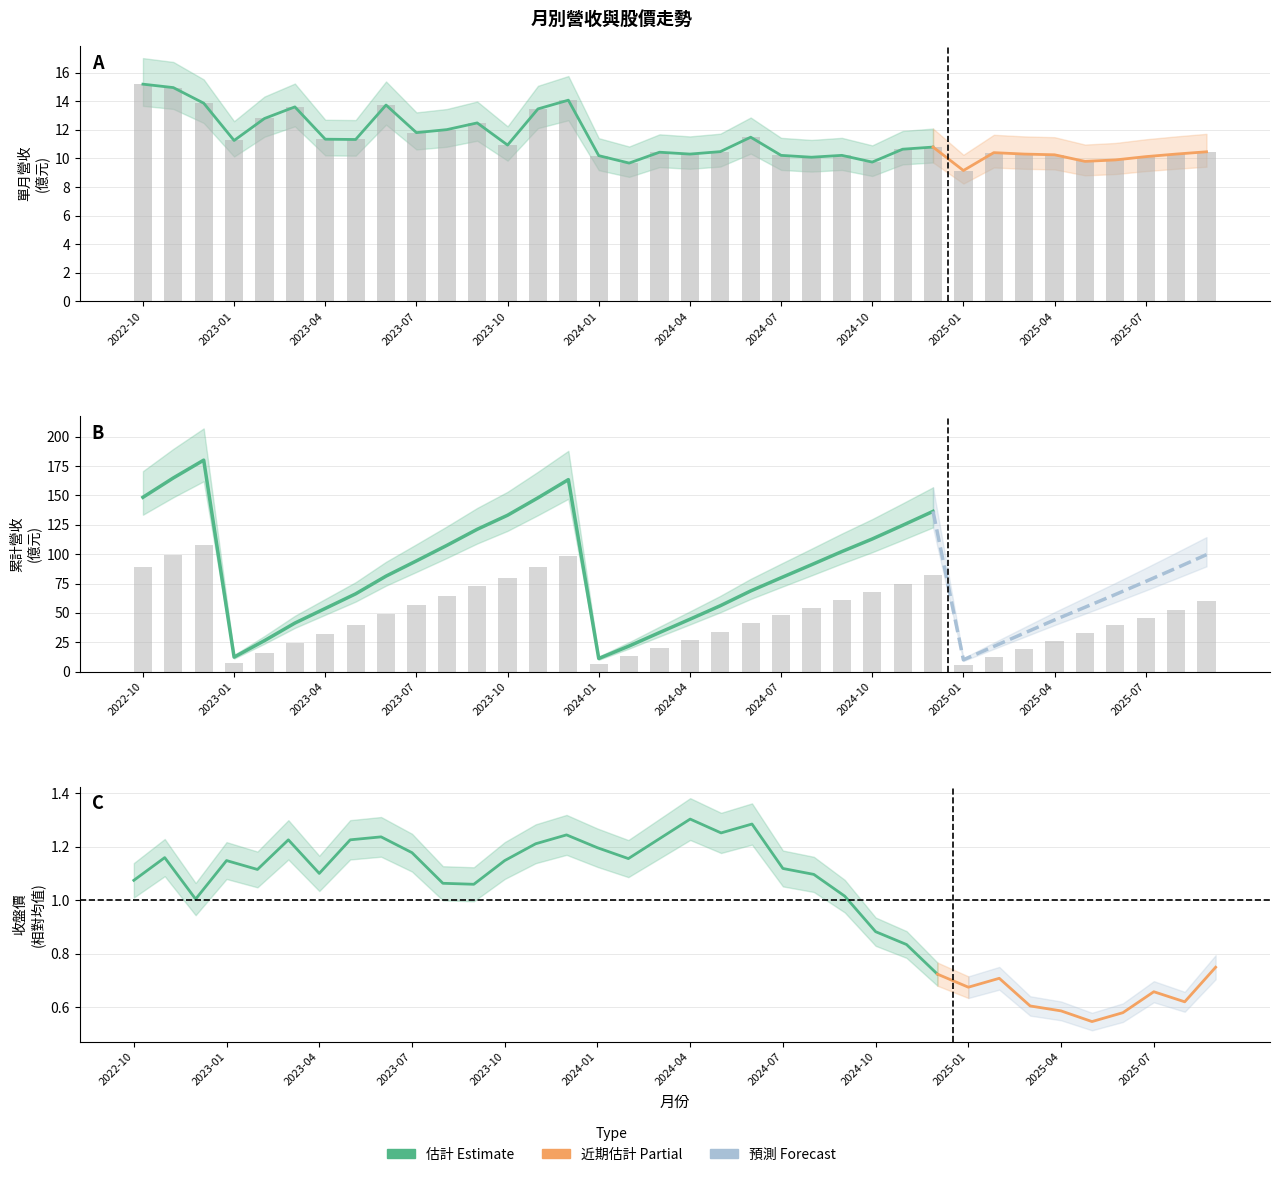

Does the chart contain stacked bars?

No